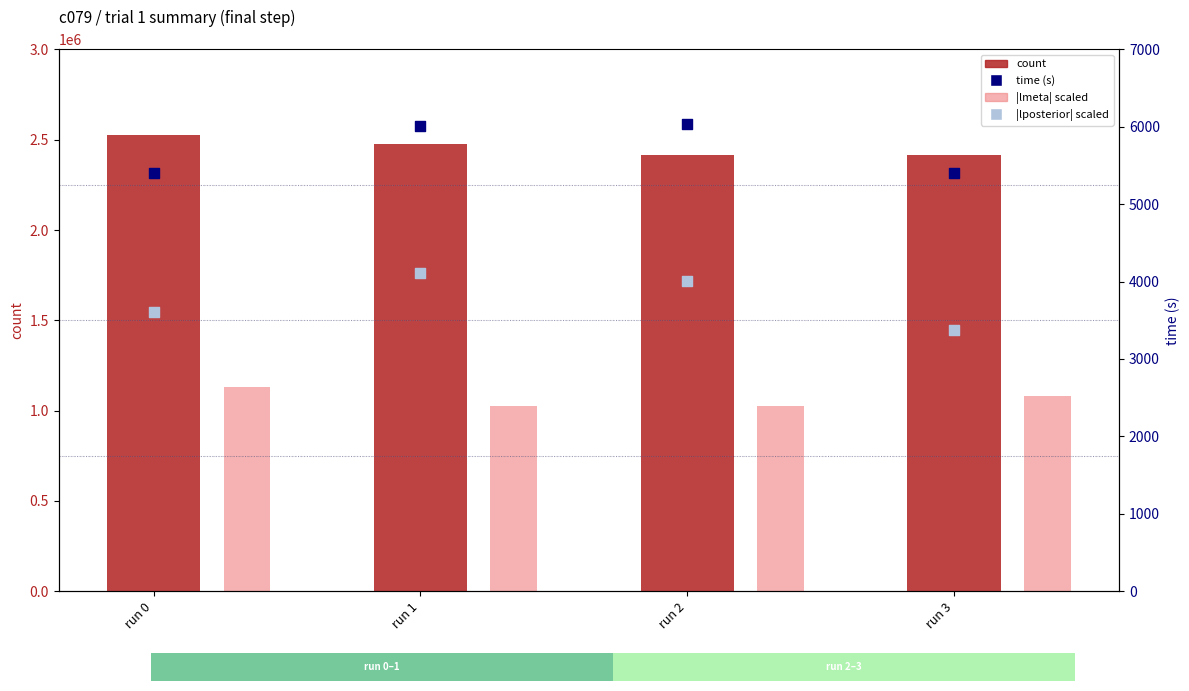

Which series has the largest total across all categories?

count